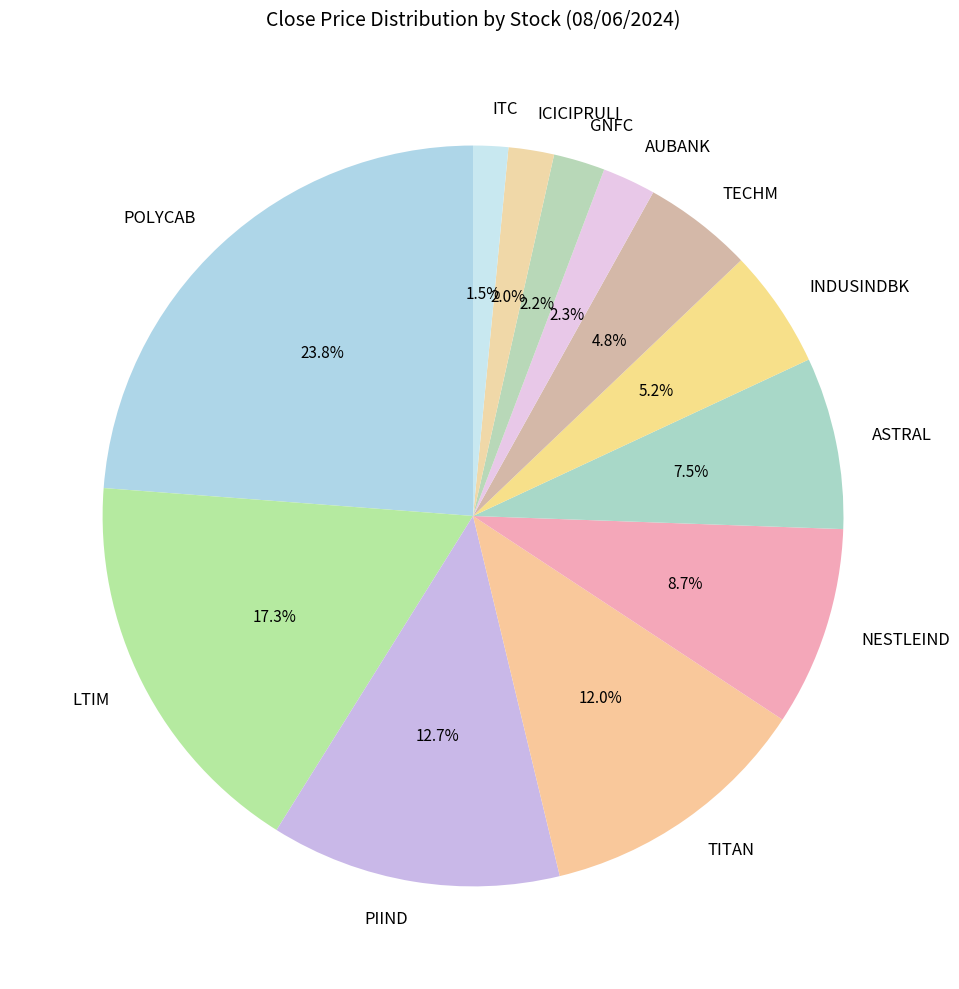

Is PIIND the majority of the pie?

No